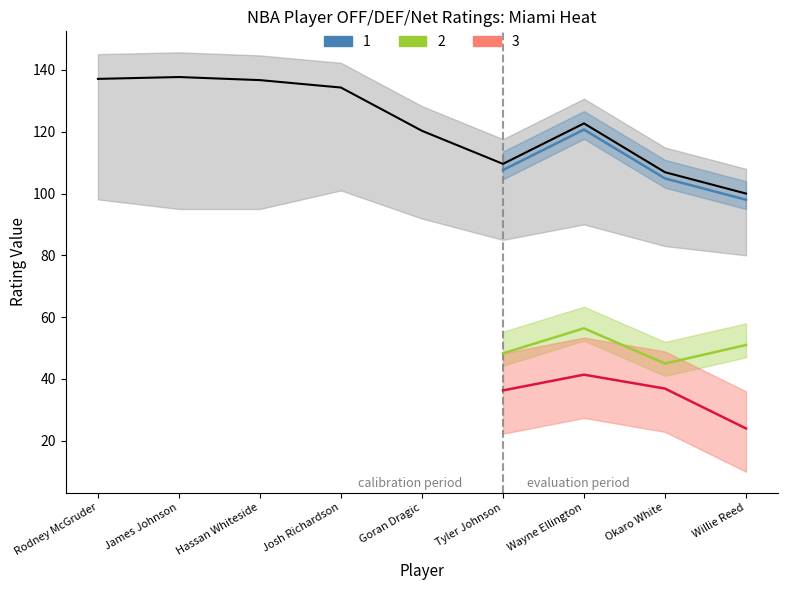

What is the label of the 1st point from the left?

Rodney McGruder